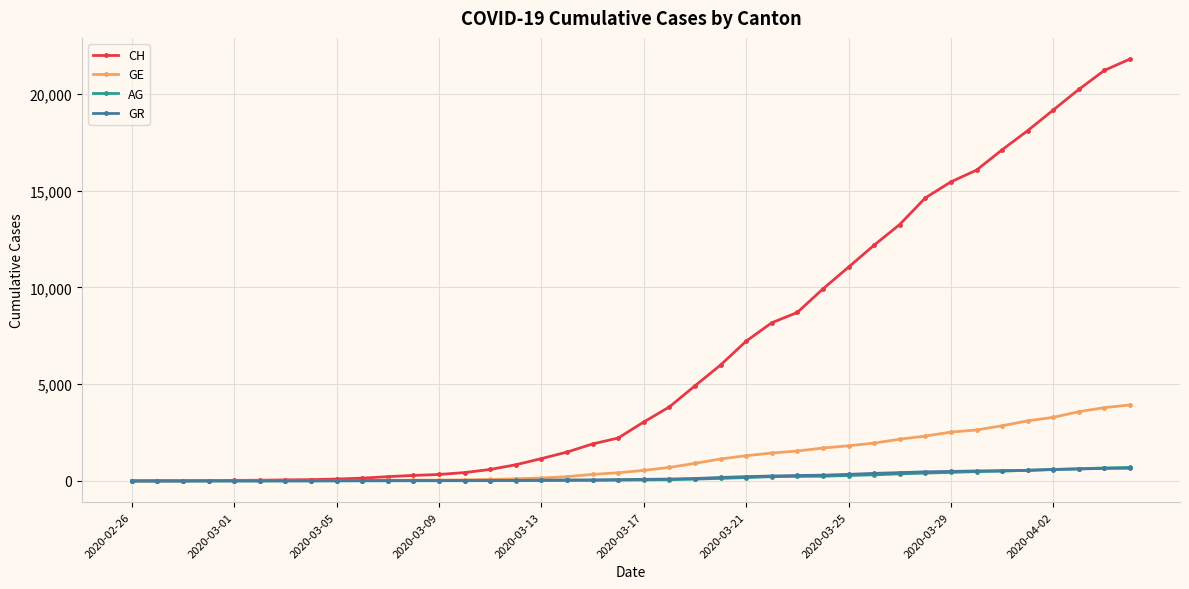

At how many categories does at least one series exceed 19816?

3